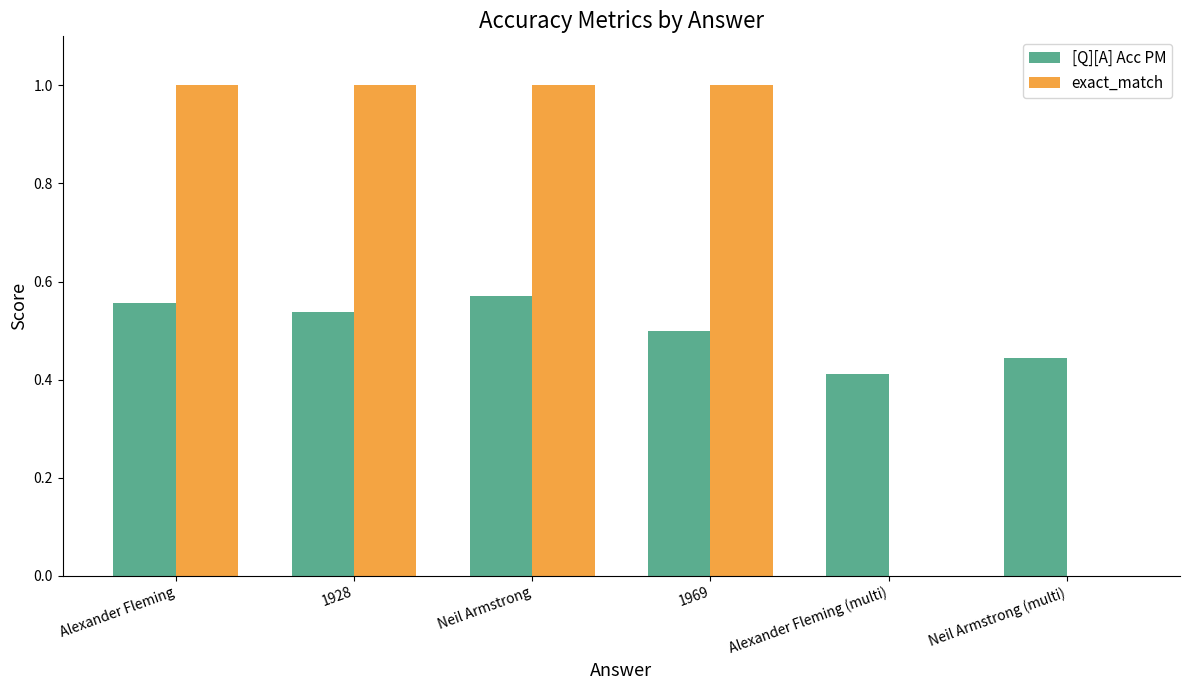

What is the maximum value shown in the chart?

1.0